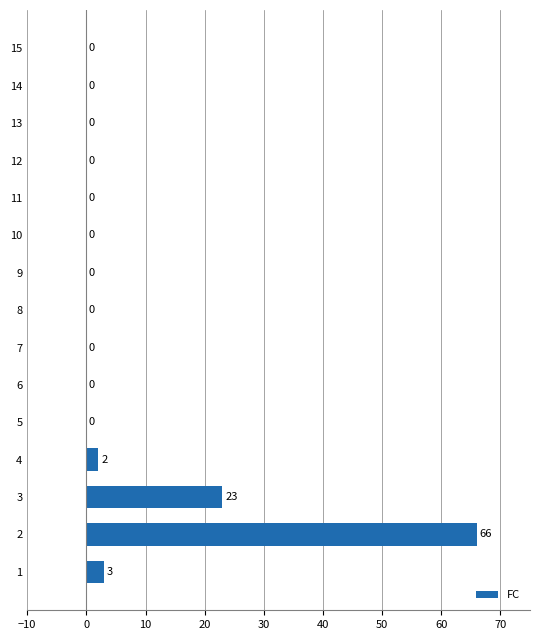

How many values exceed 0?

4